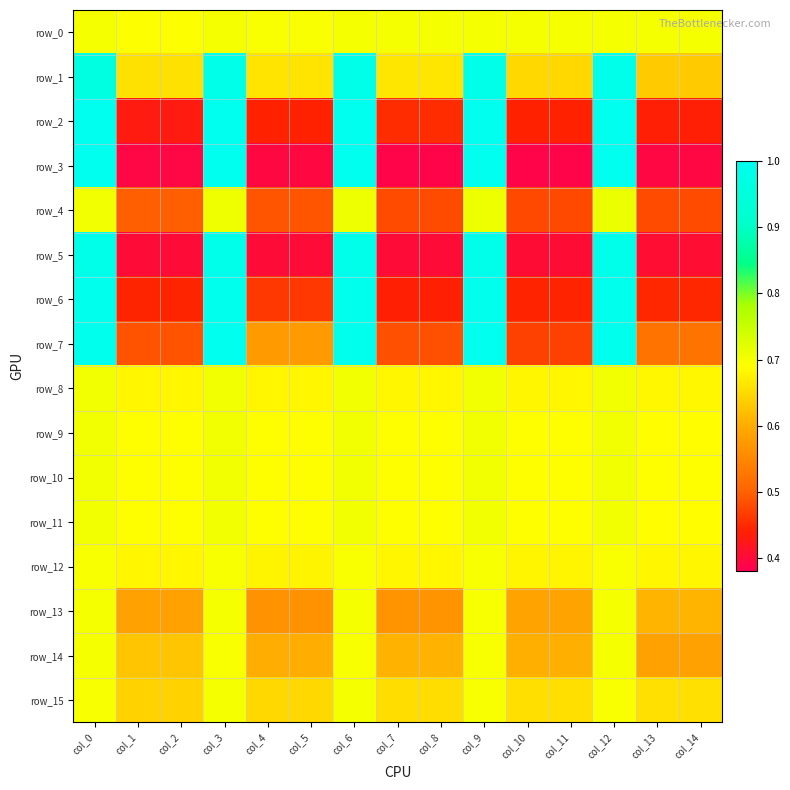

What is the maximum value shown in the chart?

1.0